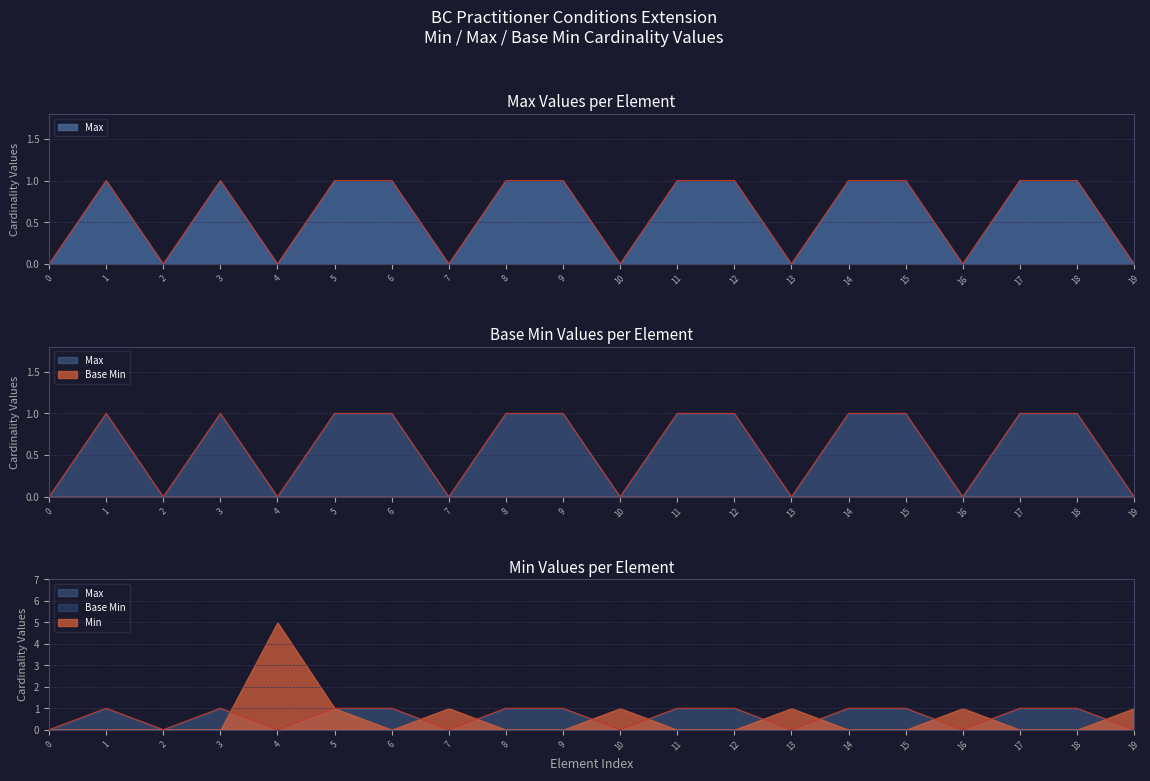

What is the difference between the second highest and second lowest values?

1